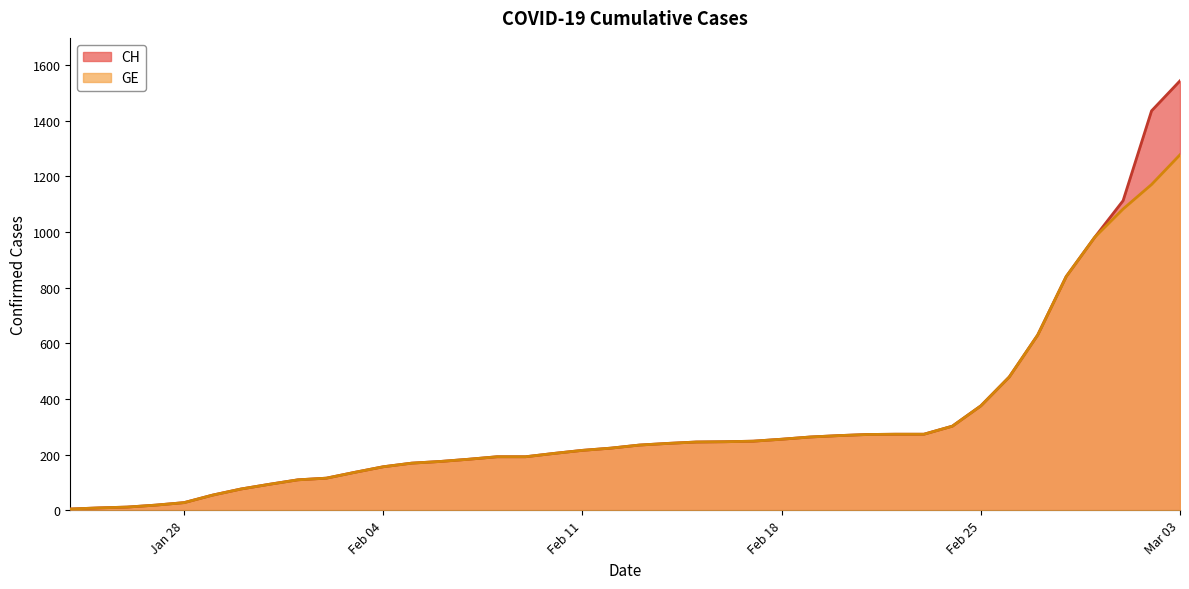

How many values in the GE series are below 234?

20